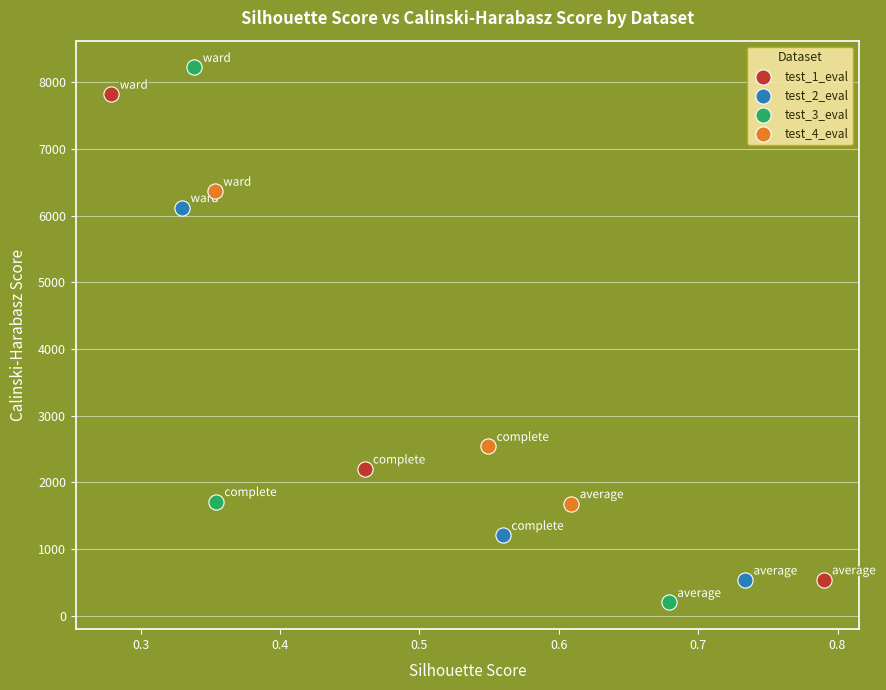

Which series has the largest Y range (max minus min)?

test_3_eval